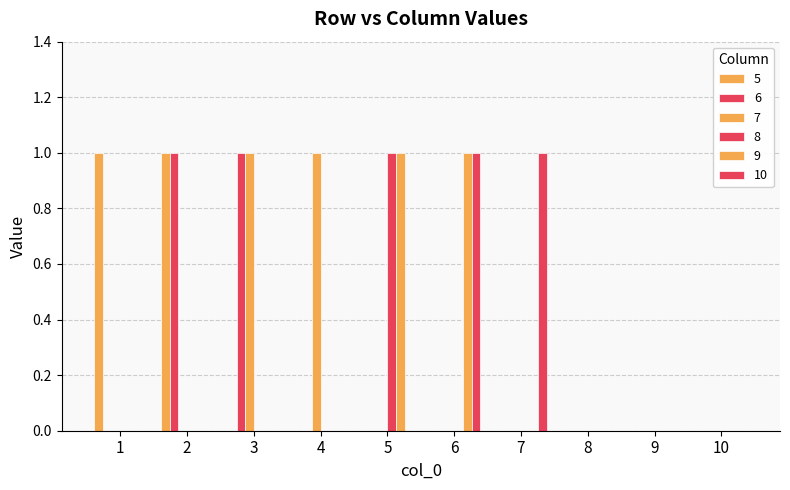

Which category has the highest value in the 10 series?

6